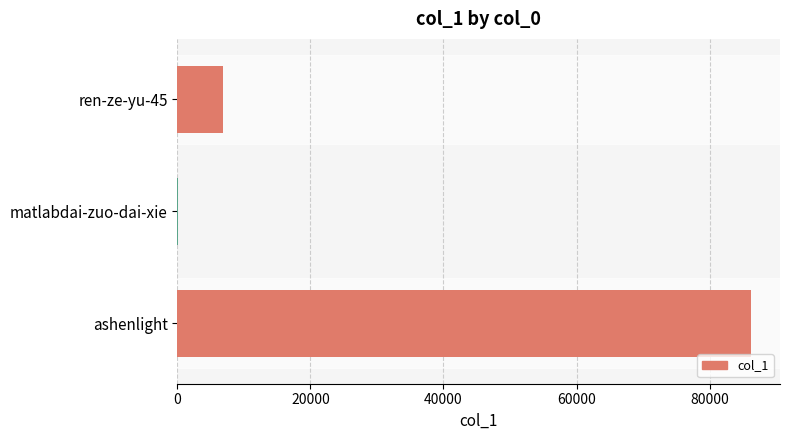

Where is the data nearest to the value 43191?

ren-ze-yu-45